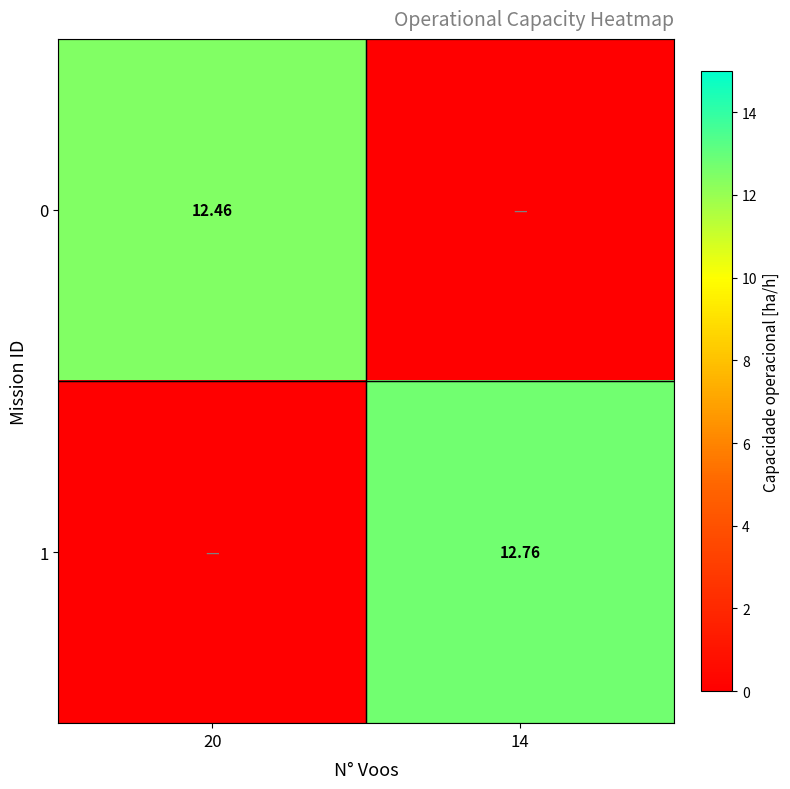

At how many categories does at least one series exceed 7?

2